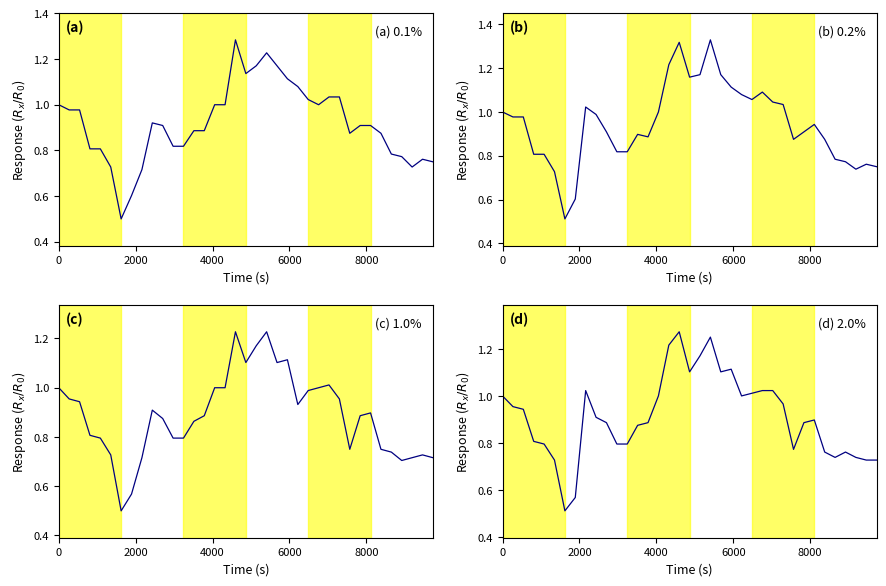

What is the lowest value of the col_5 series?

0.5